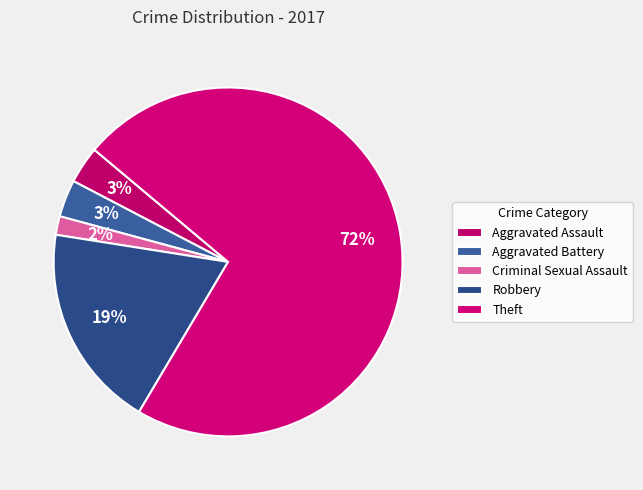

Approximately how many times larger is the value at Criminal Sexual Assault compared to Aggravated Assault?

0.5